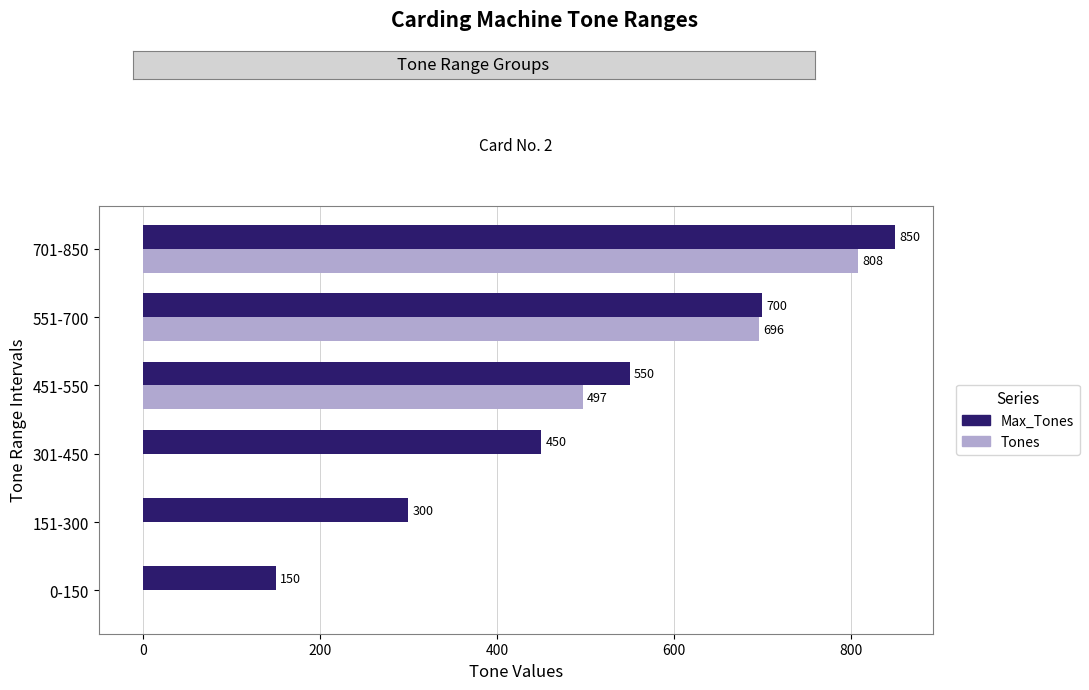

The value of Max_Tones at 301-450 is 302. True or false?

False